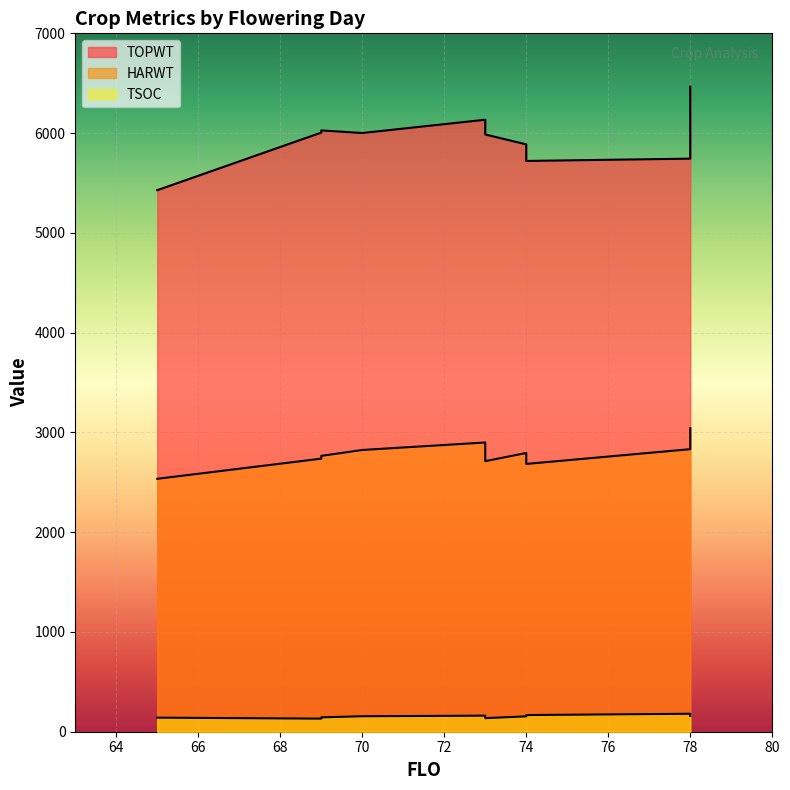

What is the spread (max minus min) of values at 70?

5846